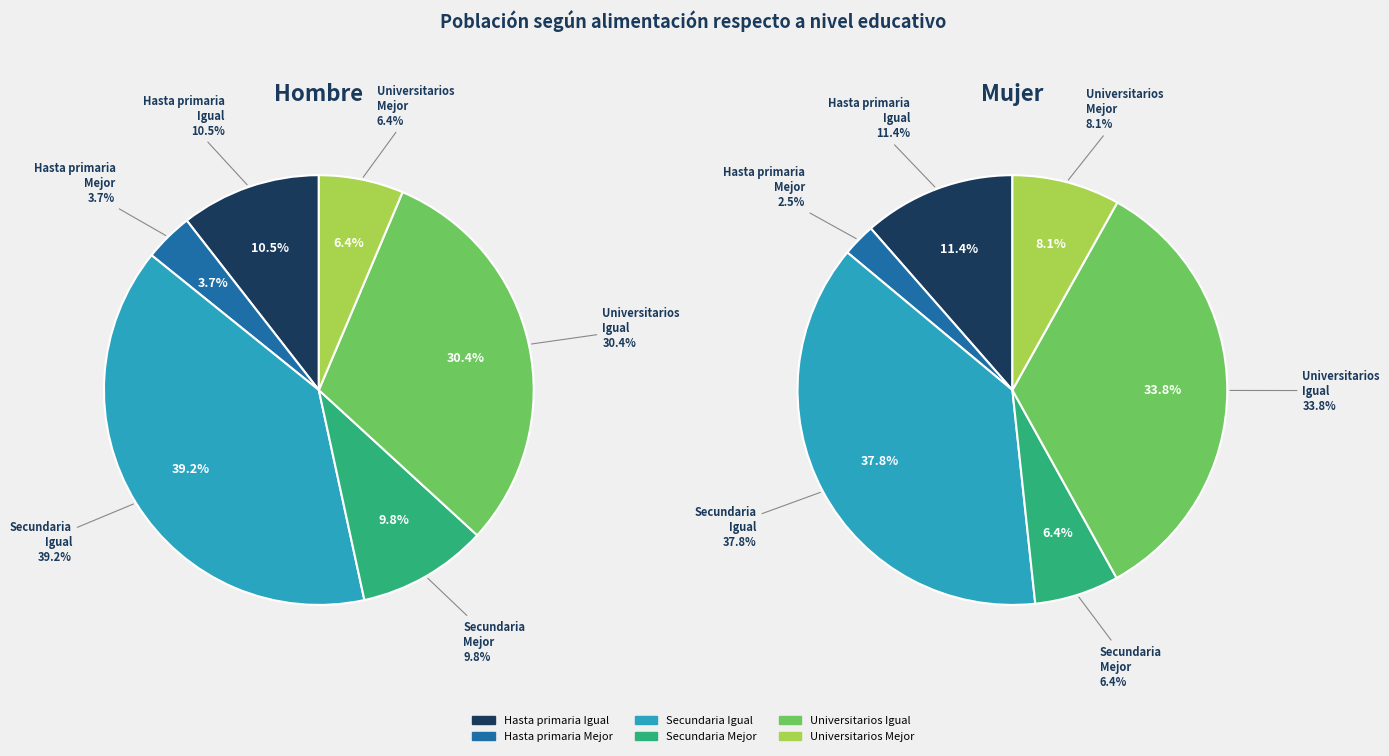

Is it true that Hasta primaria - Peor is 11% of the pie?

False